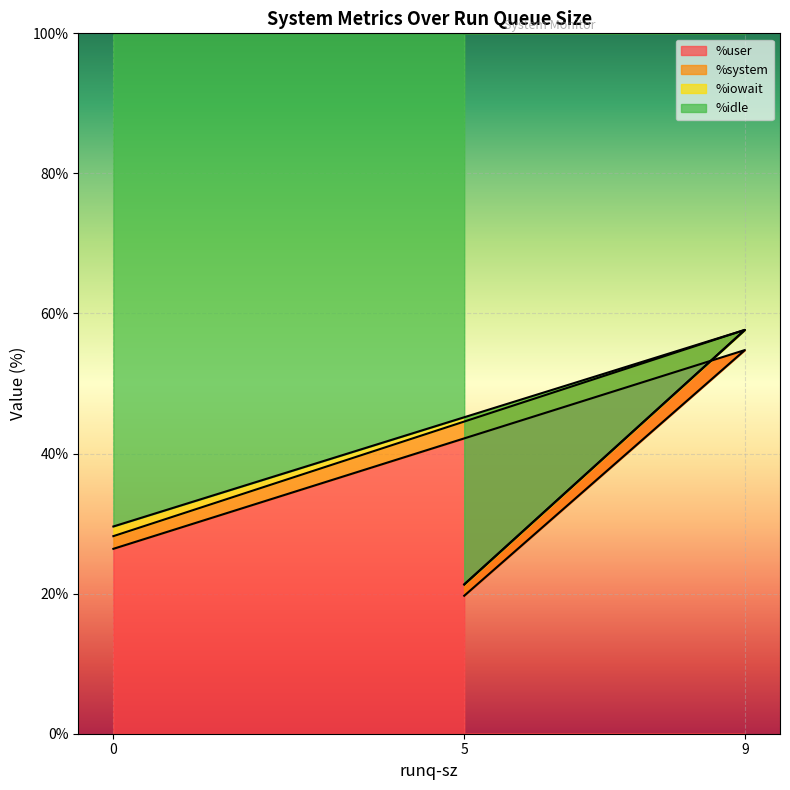

What are all the series names shown in the legend?

%user, %system, %iowait, %idle